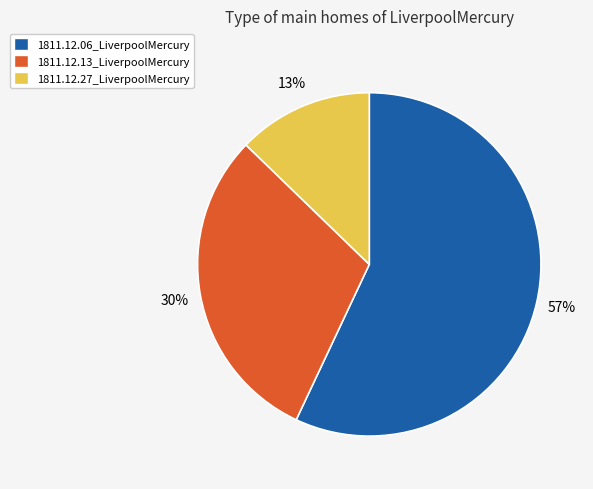

To the nearest percent, what is the difference between the 1811.12.27_LiverpoolMercury and 1811.12.06_LiverpoolMercury slice percentages?

44%